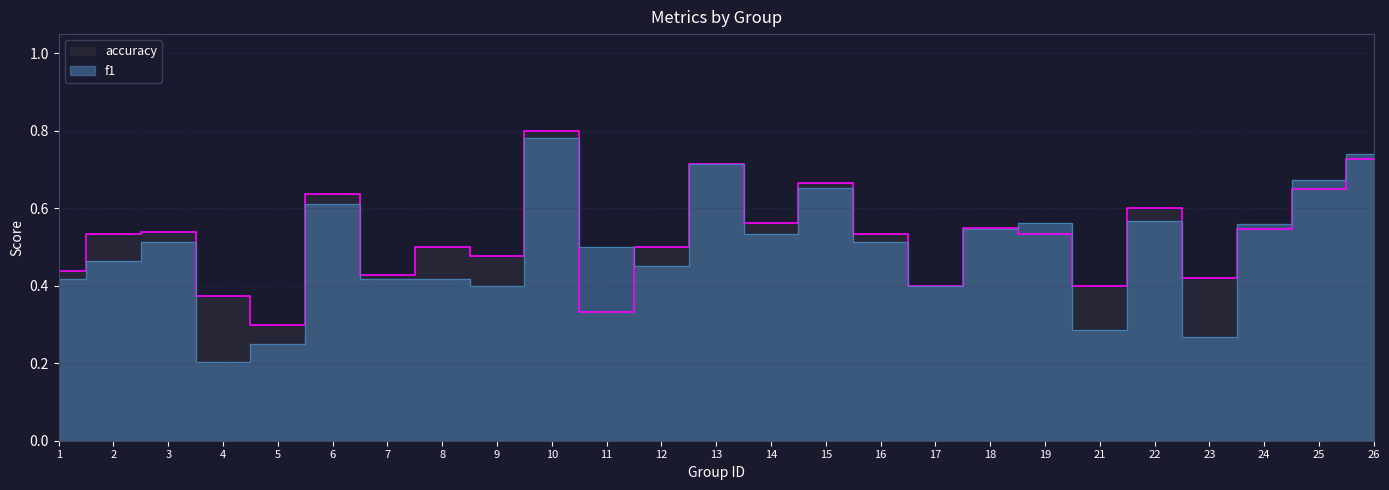

True or false: accuracy and f1 intersect in this chart.

True